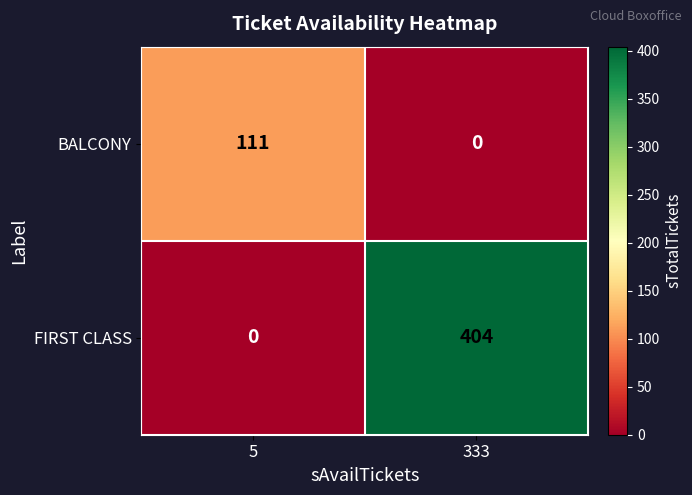

How many values in the FIRST CLASS series are below 404?

1